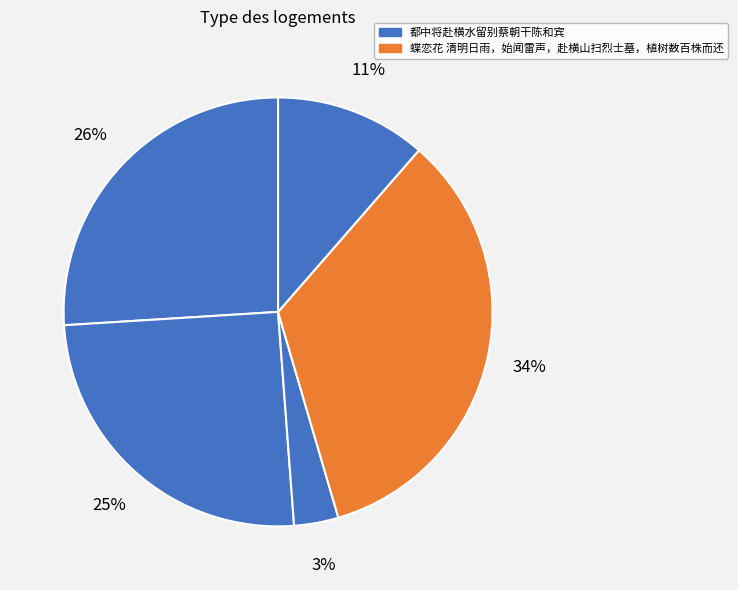

Is there a majority slice in this chart?

No